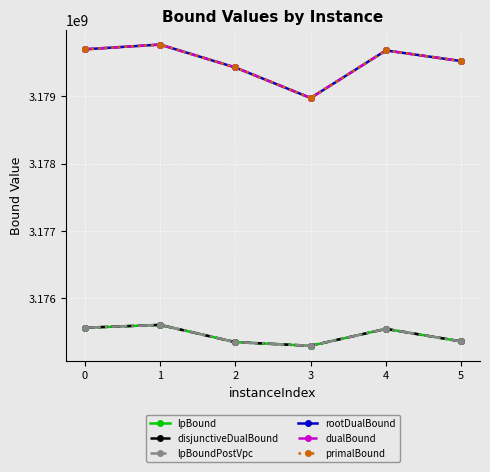

At 2, list the series in order from smallest to largest.

lpBound, disjunctiveDualBound, lpBoundPostVpc, rootDualBound, dualBound, primalBound